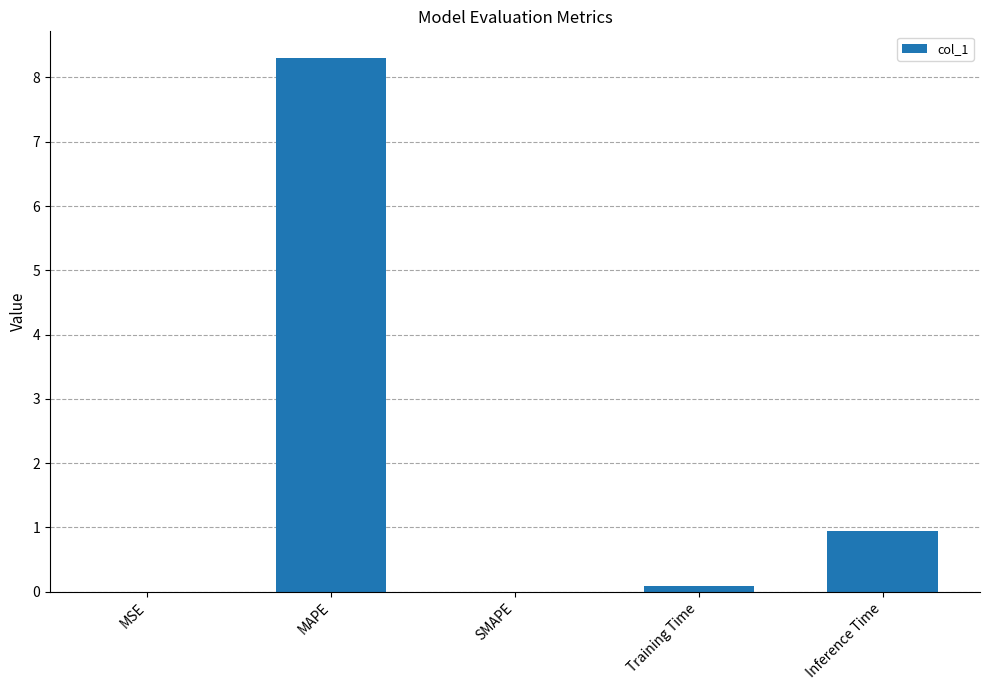

Are the bars grouped side by side (vs. stacked)?

No